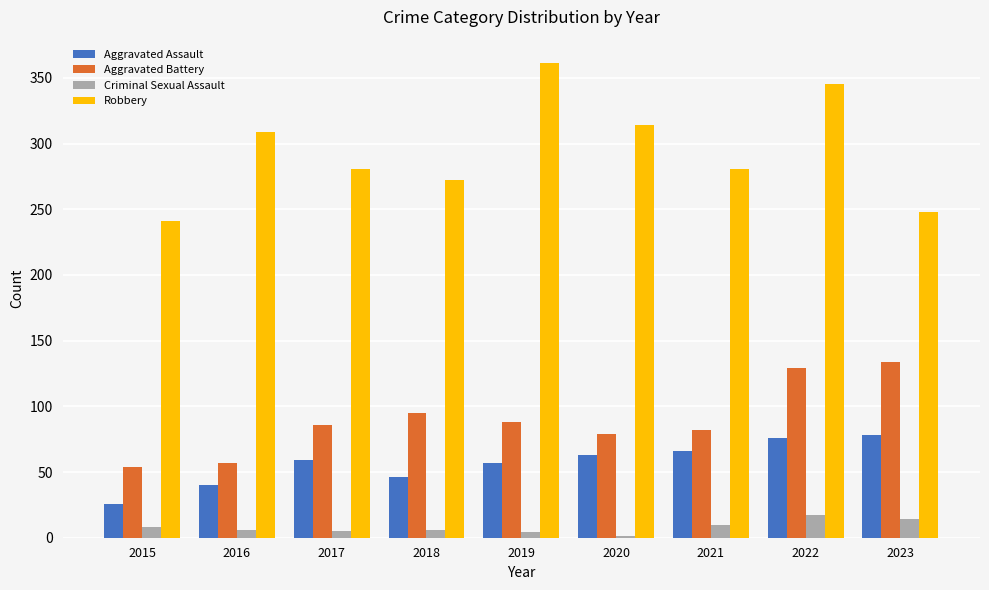

Is it true that Criminal Sexual Assault equals 6 at 2018?

True